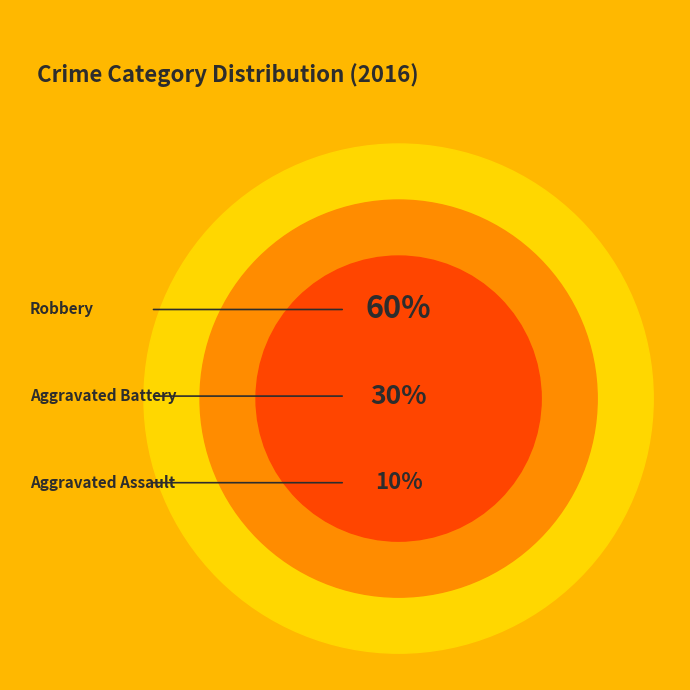

What percentage is the Aggravated Battery slice, to the nearest percent?

30%